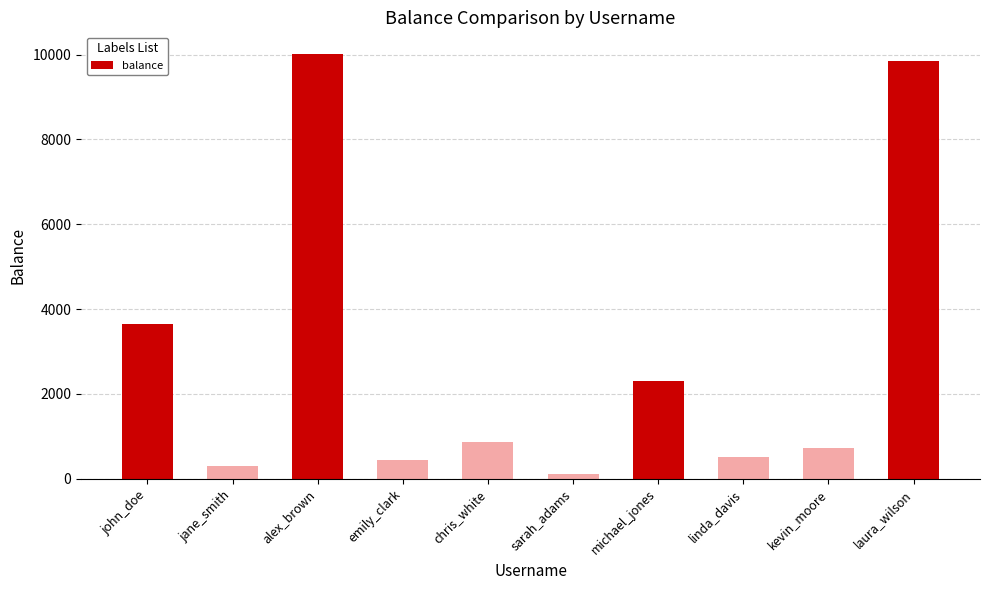

Which has a higher value, jane_smith or john_doe?

john_doe